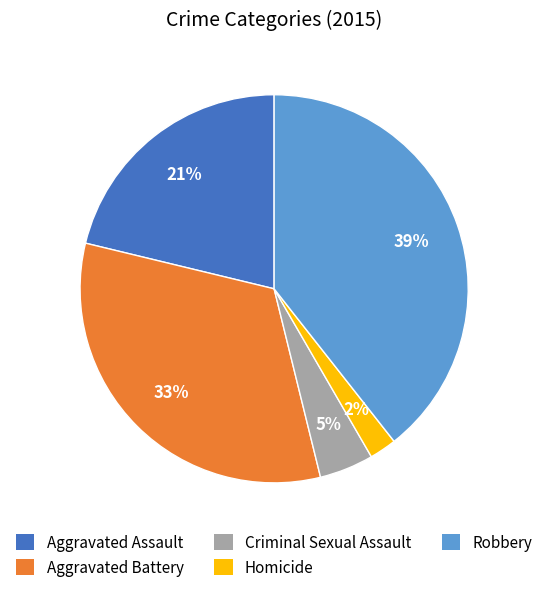

How many slices are in this pie chart?

5